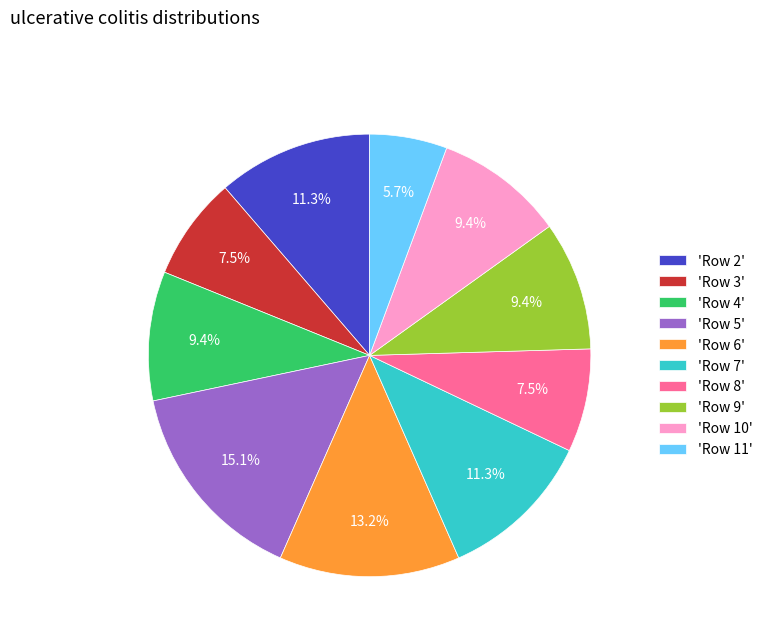

Does any single category account for the majority?

No